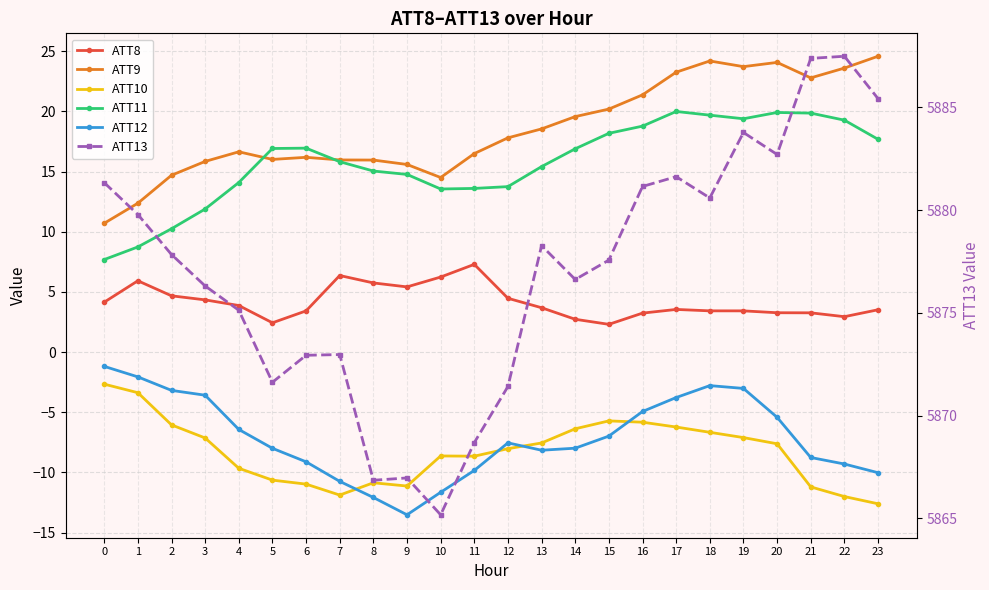

How many lines are shown in the chart?

6